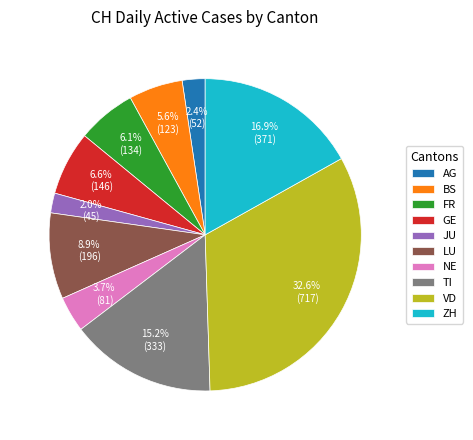

Which category has the biggest portion of the pie?

VD